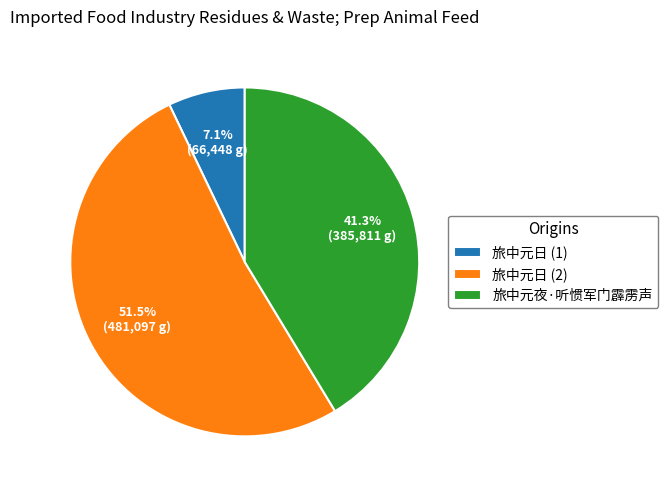

To the nearest percent, what portion does 旅中元夜·听惯军门霹雳声 represent?

41%